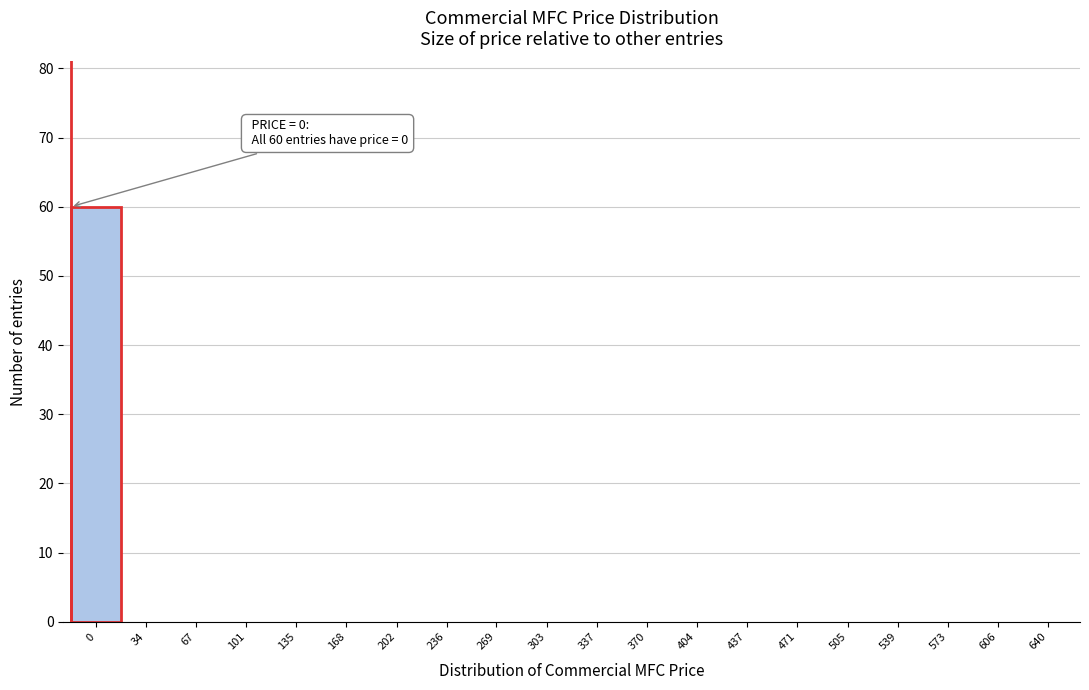

Reading left to right, list all the values displayed in this chart.

0=60	34=0	67=0	101=0	135=0	168=0	202=0	236=0	269=0	303=0	337=0	370=0	404=0	437=0	471=0	505=0	539=0	573=0	606=0	640=0